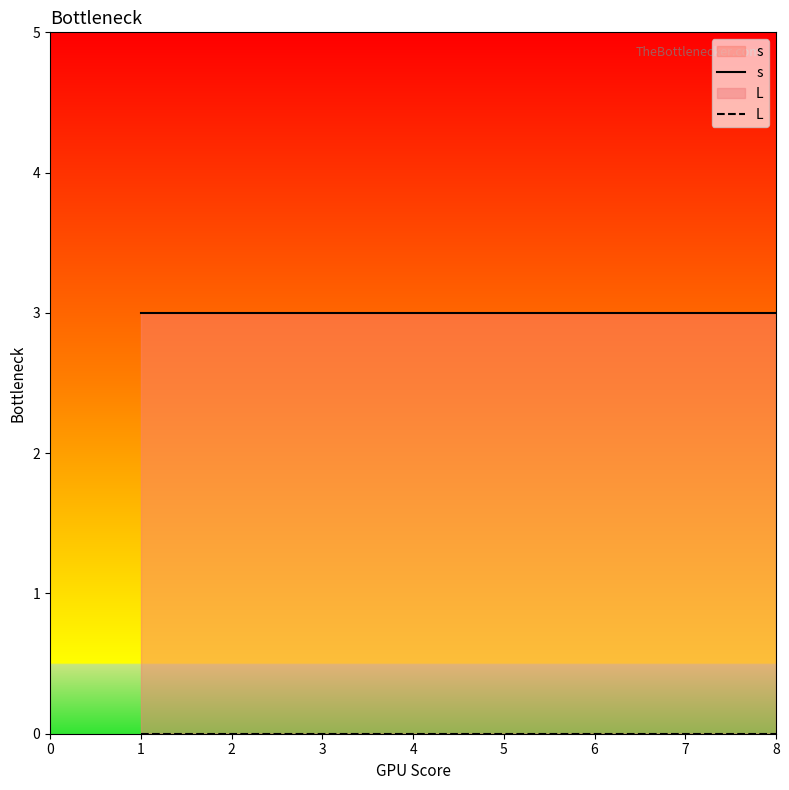

How many lines are shown in the chart?

2